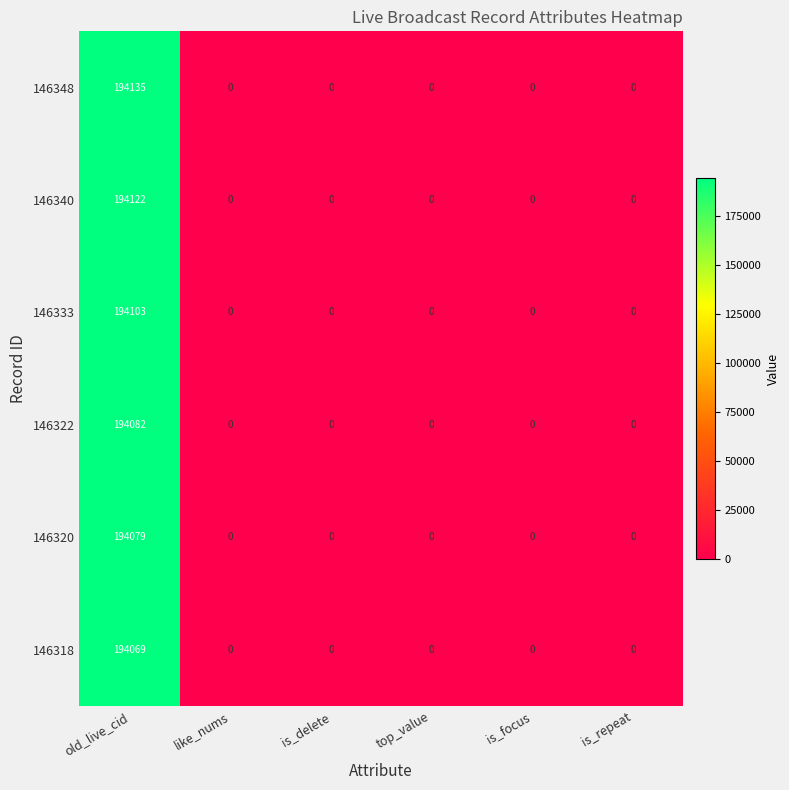

Rank the series by their maximum value, from highest to lowest.

146348, 146340, 146333, 146322, 146320, 146318